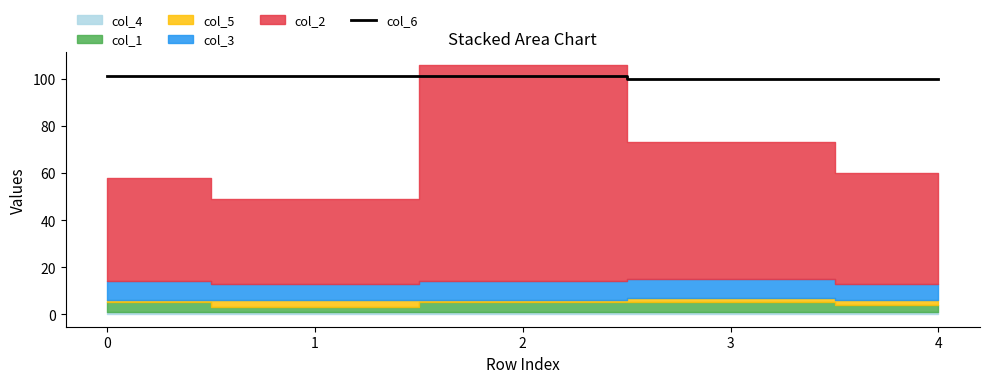

True or false: the data has more than 2 interior local peaks.

False